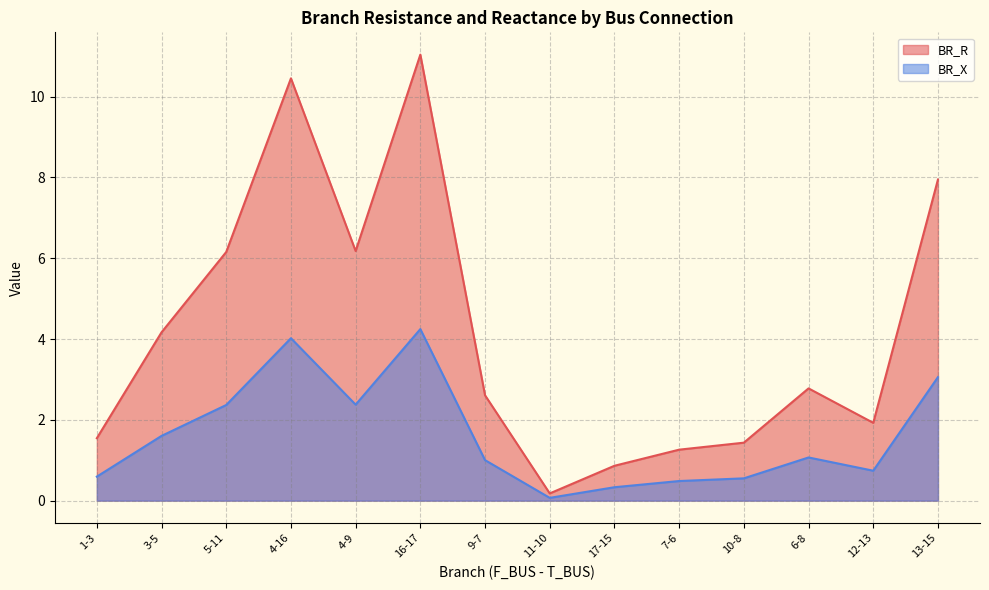

Which series has the largest range (max minus min)?

BR_R